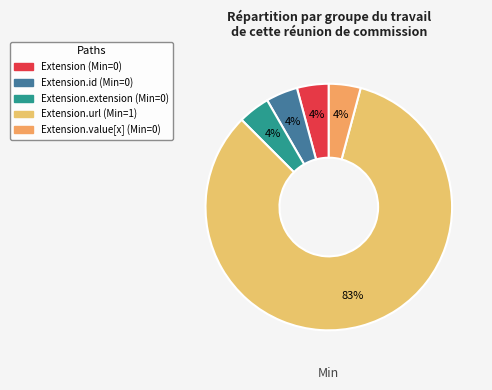

Rank the categories by value from lowest to highest.

Extension, Extension.id, Extension.extension, Extension.value[x], Extension.url